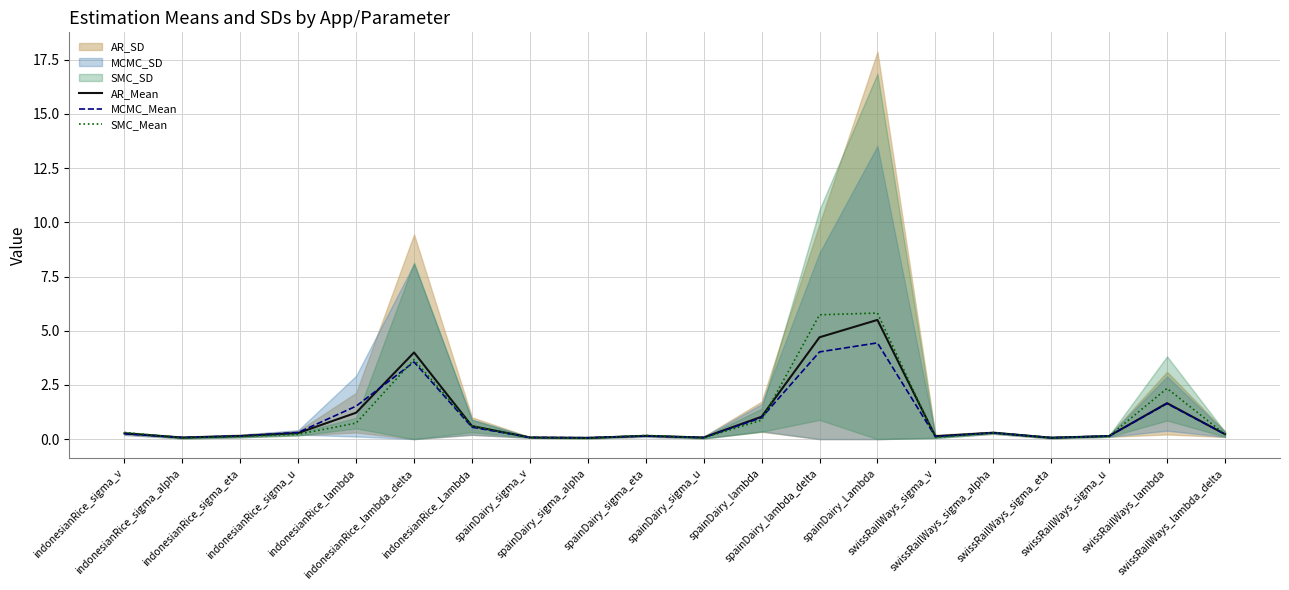

List the series in order of their peak value, highest first.

SMC_Mean, AR_Mean, MCMC_Mean